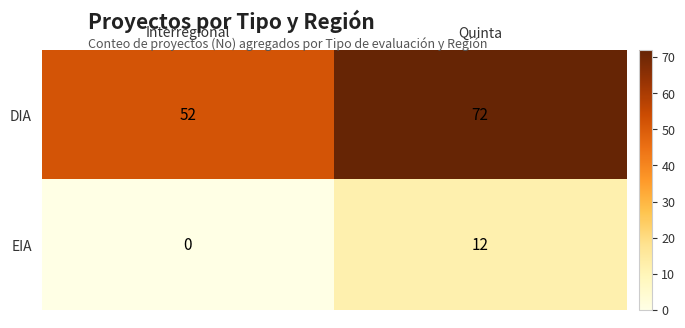

At which category does the chart reach its peak across all series?

Quinta